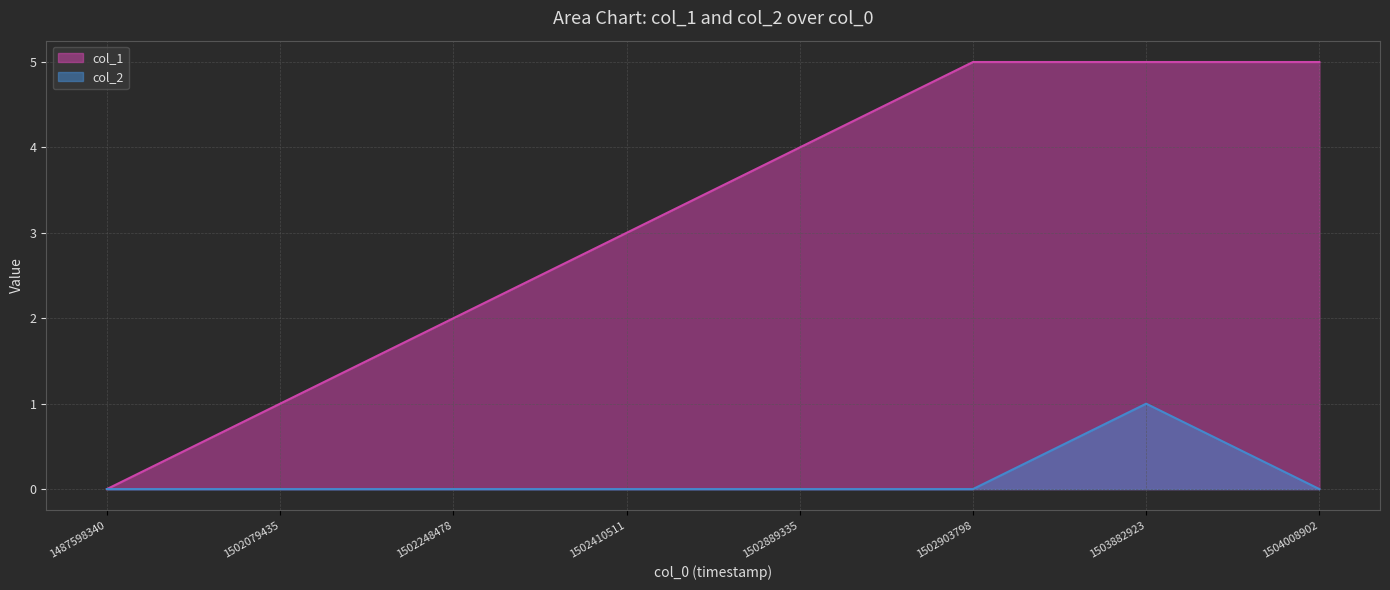

How many positive values does the col_2 series have?

1